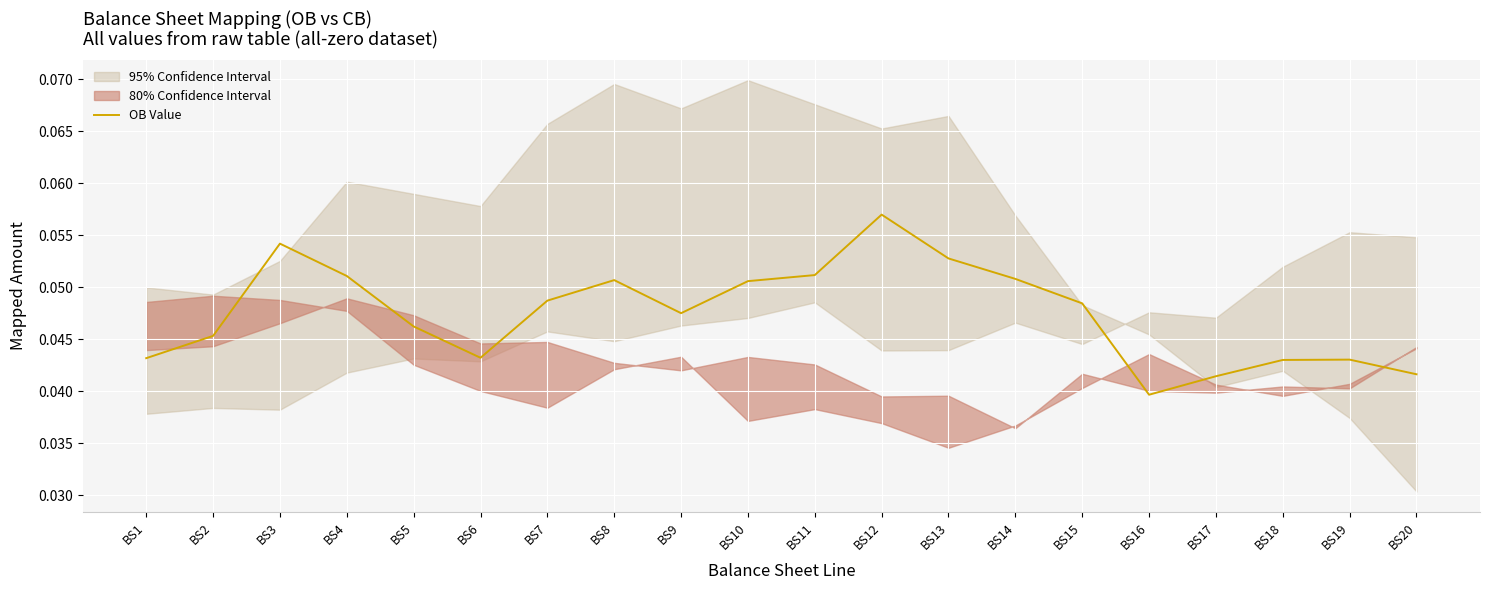

Is it true that the value at BS13 is 0.1?

True